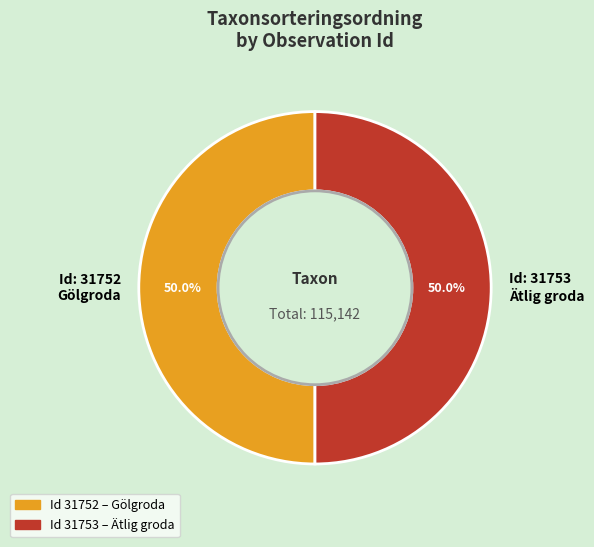

How much of the chart is everything except Id: 31753 Ätlig groda?

50.0%